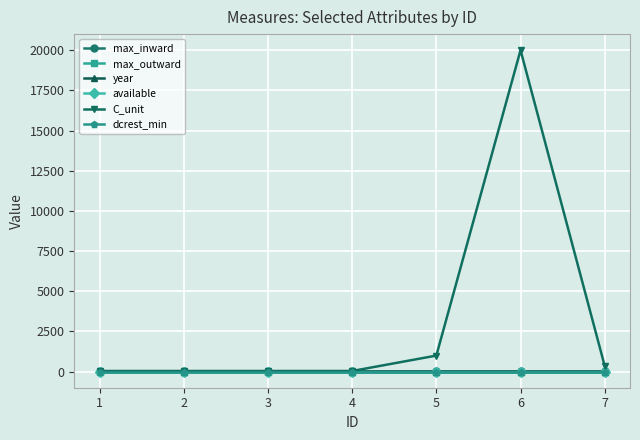

True or false: max_inward has a value of 8 at 4.

False